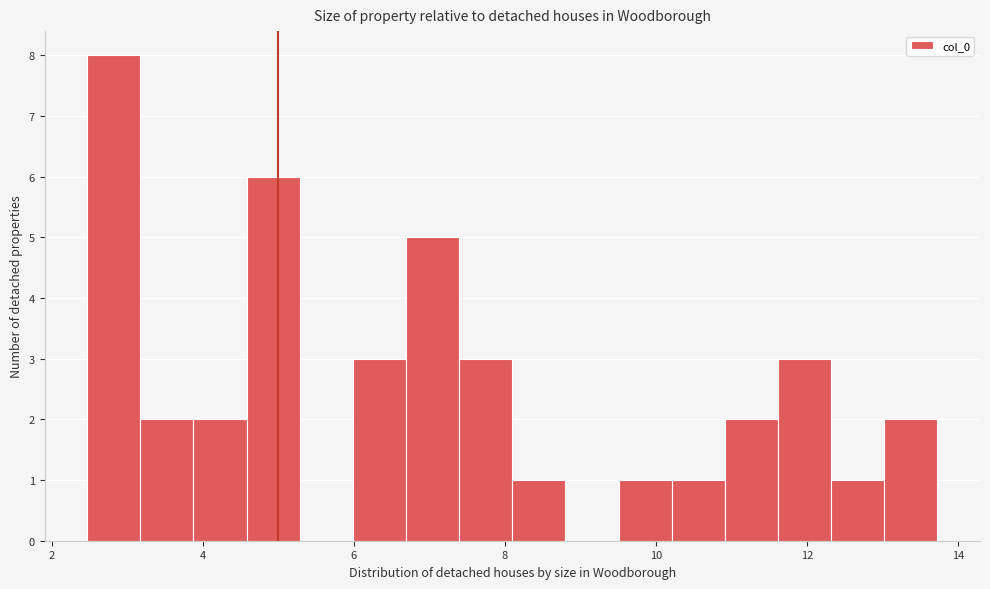

Read against the x-axis, roughly where is the centre of the tallest bar?

2.8